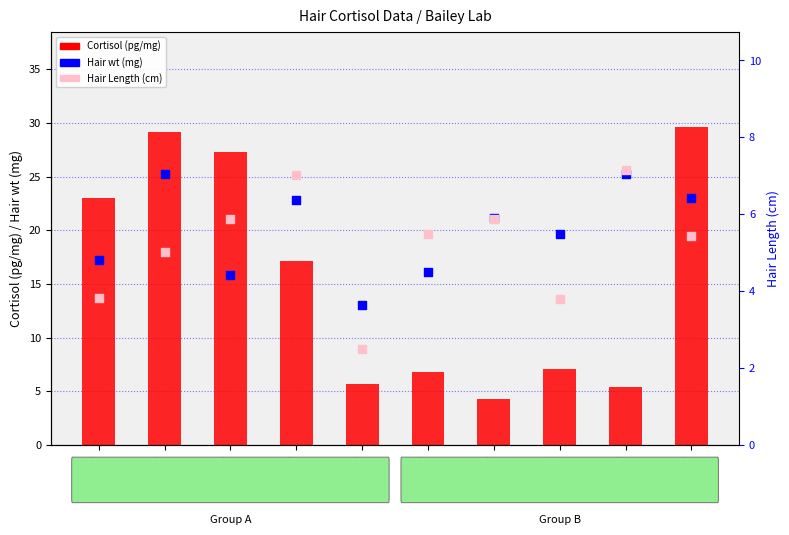

What is the total value across all series at Sample
1?

44.0